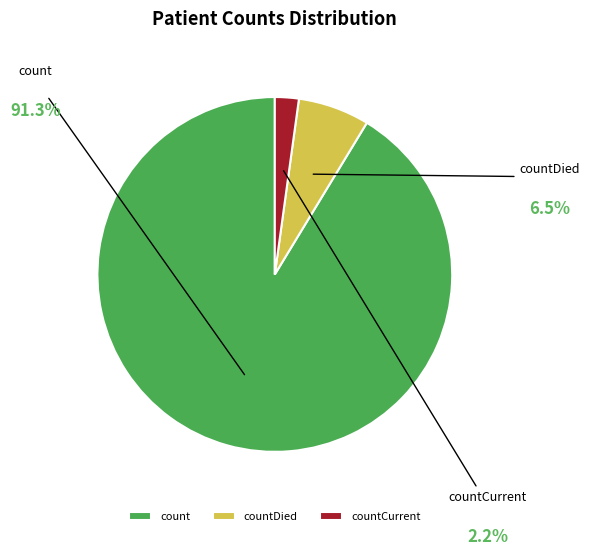

To the nearest percent, what is the average slice percentage?

33%